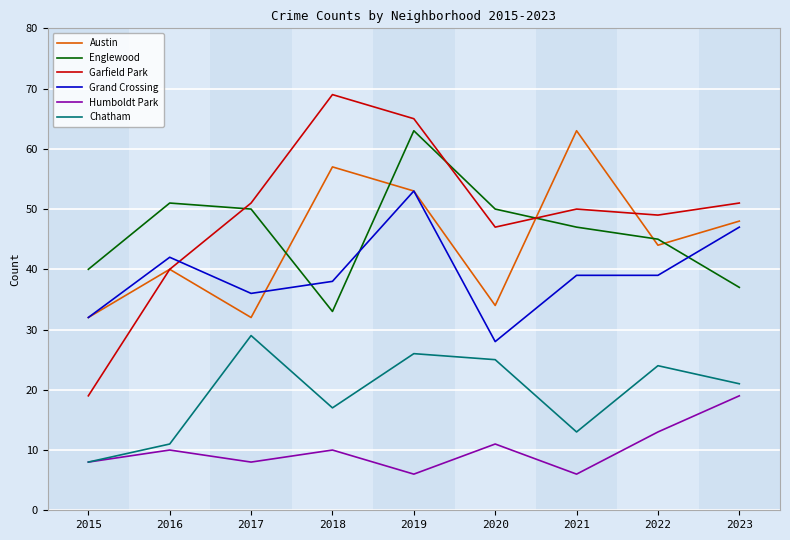

True or false: Chatham has a value of 26 at 2019.

True